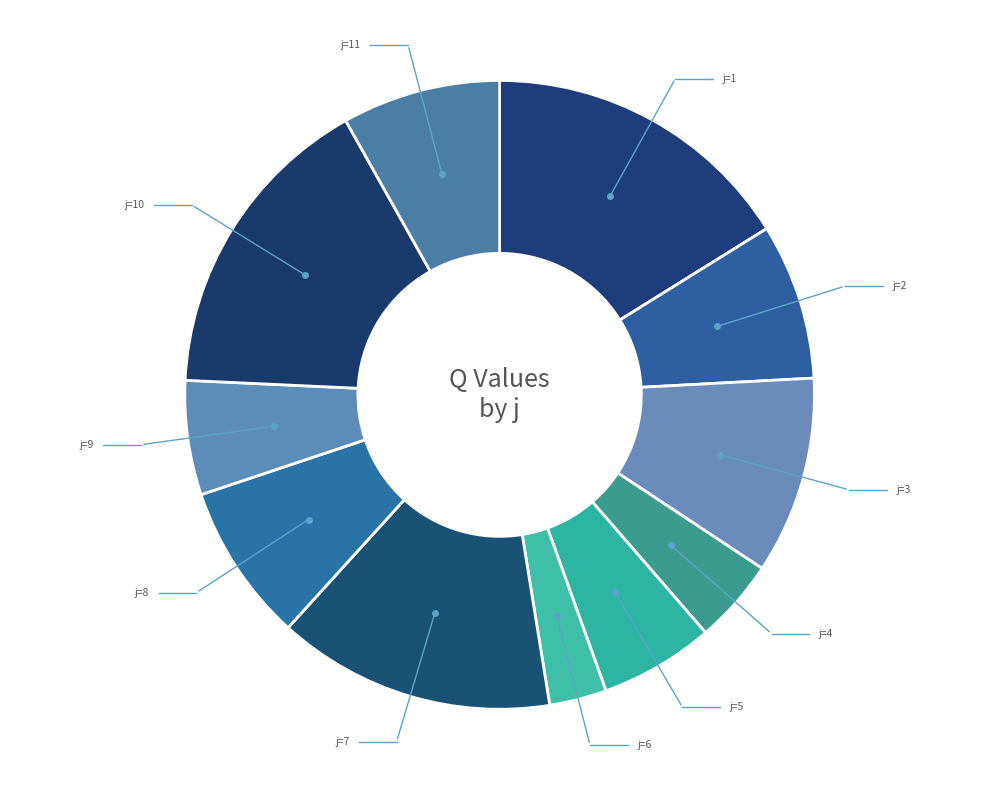

How many slices are in this pie chart?

11